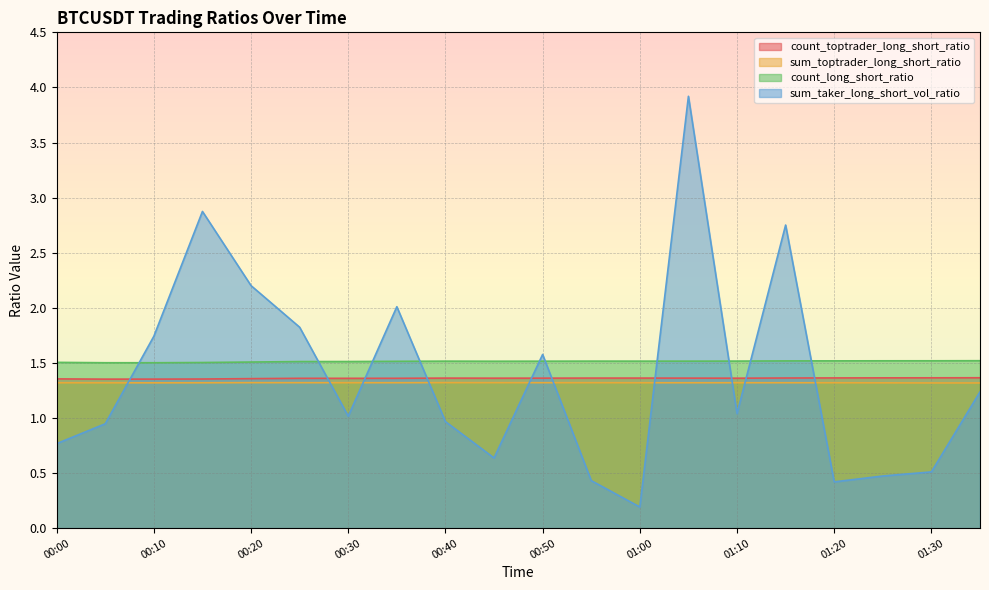

What is the label of the 20th point from the left?

01:35